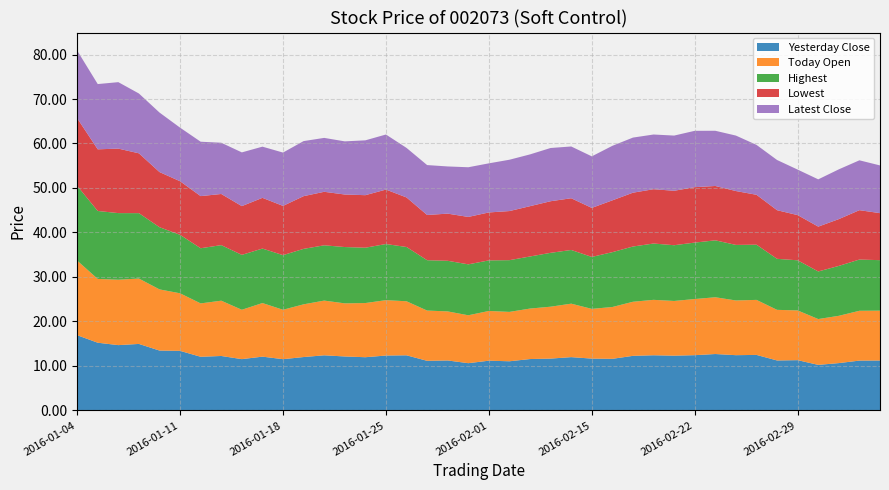

Reading left to right, list all the values displayed in this chart.

Yesterday Close: 2016-01-04=16.9	2016-01-05=15.2	2016-01-06=14.7	2016-01-07=14.9	2016-01-08=13.4	2016-01-11=13.4	2016-01-12=12.1	2016-01-13=12.2	2016-01-14=11.5	2016-01-15=12.1	2016-01-18=11.5	2016-01-19=12.0	2016-01-20=12.4	2016-01-21=12.1	2016-01-22=11.9	2016-01-25=12.3	2016-01-26=12.4	2016-01-27=11.1	2016-01-28=11.2	2016-01-29=10.6	2016-02-01=11.2	2016-02-02=11.0	2016-02-03=11.5	2016-02-04=11.6	2016-02-05=12.0	2016-02-15=11.6	2016-02-16=11.6	2016-02-17=12.3	2016-02-18=12.4	2016-02-19=12.3	2016-02-22=12.4	2016-02-23=12.7	2016-02-24=12.4	2016-02-25=12.5	2016-02-26=11.2	2016-02-29=11.3	2016-03-01=10.2	2016-03-02=10.6	2016-03-03=11.2	2016-03-04=11.2
Today Open: 2016-01-04=16.8	2016-01-05=14.3	2016-01-06=14.7	2016-01-07=14.7	2016-01-08=13.8	2016-01-11=12.9	2016-01-12=12.0	2016-01-13=12.4	2016-01-14=11.1	2016-01-15=12.1	2016-01-18=11.1	2016-01-19=11.8	2016-01-20=12.3	2016-01-21=11.9	2016-01-22=12.2	2016-01-25=12.4	2016-01-26=12.2	2016-01-27=11.3	2016-01-28=11.0	2016-01-29=10.8	2016-02-01=11.2	2016-02-02=11.1	2016-02-03=11.3	2016-02-04=11.7	2016-02-05=12.0	2016-02-15=11.2	2016-02-16=11.7	2016-02-17=12.2	2016-02-18=12.5	2016-02-19=12.3	2016-02-22=12.6	2016-02-23=12.8	2016-02-24=12.3	2016-02-25=12.4	2016-02-26=11.4	2016-02-29=11.2	2016-03-01=10.3	2016-03-02=10.6	2016-03-03=11.2	2016-03-04=11.2
Highest: 2016-01-04=16.8	2016-01-05=15.3	2016-01-06=15.0	2016-01-07=14.7	2016-01-08=14.0	2016-01-11=13.2	2016-01-12=12.4	2016-01-13=12.5	2016-01-14=12.3	2016-01-15=12.2	2016-01-18=12.3	2016-01-19=12.5	2016-01-20=12.4	2016-01-21=12.7	2016-01-22=12.4	2016-01-25=12.6	2016-01-26=12.2	2016-01-27=11.3	2016-01-28=11.4	2016-01-29=11.4	2016-02-01=11.4	2016-02-02=11.6	2016-02-03=11.7	2016-02-04=12.1	2016-02-05=12.1	2016-02-15=11.7	2016-02-16=12.3	2016-02-17=12.4	2016-02-18=12.7	2016-02-19=12.5	2016-02-22=12.7	2016-02-23=12.8	2016-02-24=12.5	2016-02-25=12.4	2016-02-26=11.5	2016-02-29=11.3	2016-03-01=10.7	2016-03-02=11.2	2016-03-03=11.5	2016-03-04=11.3
Lowest: 2016-01-04=15.2	2016-01-05=13.9	2016-01-06=14.5	2016-01-07=13.4	2016-01-08=12.4	2016-01-11=12.0	2016-01-12=11.7	2016-01-13=11.5	2016-01-14=11.0	2016-01-15=11.4	2016-01-18=11.1	2016-01-19=11.8	2016-01-20=12.0	2016-01-21=11.8	2016-01-22=11.8	2016-01-25=12.2	2016-01-26=11.1	2016-01-27=10.2	2016-01-28=10.6	2016-01-29=10.7	2016-02-01=10.8	2016-02-02=11.0	2016-02-03=11.3	2016-02-04=11.6	2016-02-05=11.6	2016-02-15=11.0	2016-02-16=11.7	2016-02-17=12.1	2016-02-18=12.2	2016-02-19=12.2	2016-02-22=12.5	2016-02-23=12.2	2016-02-24=12.1	2016-02-25=11.2	2016-02-26=10.9	2016-02-29=10.2	2016-03-01=10.1	2016-03-02=10.5	2016-03-03=11.1	2016-03-04=10.6
Latest Close: 2016-01-04=15.2	2016-01-05=14.7	2016-01-06=14.9	2016-01-07=13.4	2016-01-08=13.4	2016-01-11=12.1	2016-01-12=12.2	2016-01-13=11.5	2016-01-14=12.1	2016-01-15=11.5	2016-01-18=12.0	2016-01-19=12.4	2016-01-20=12.1	2016-01-21=11.9	2016-01-22=12.3	2016-01-25=12.4	2016-01-26=11.1	2016-01-27=11.2	2016-01-28=10.6	2016-01-29=11.2	2016-02-01=11.0	2016-02-02=11.5	2016-02-03=11.6	2016-02-04=12.0	2016-02-05=11.6	2016-02-15=11.6	2016-02-16=12.3	2016-02-17=12.4	2016-02-18=12.3	2016-02-19=12.4	2016-02-22=12.7	2016-02-23=12.4	2016-02-24=12.5	2016-02-25=11.2	2016-02-26=11.3	2016-02-29=10.2	2016-03-01=10.6	2016-03-02=11.2	2016-03-03=11.2	2016-03-04=10.7